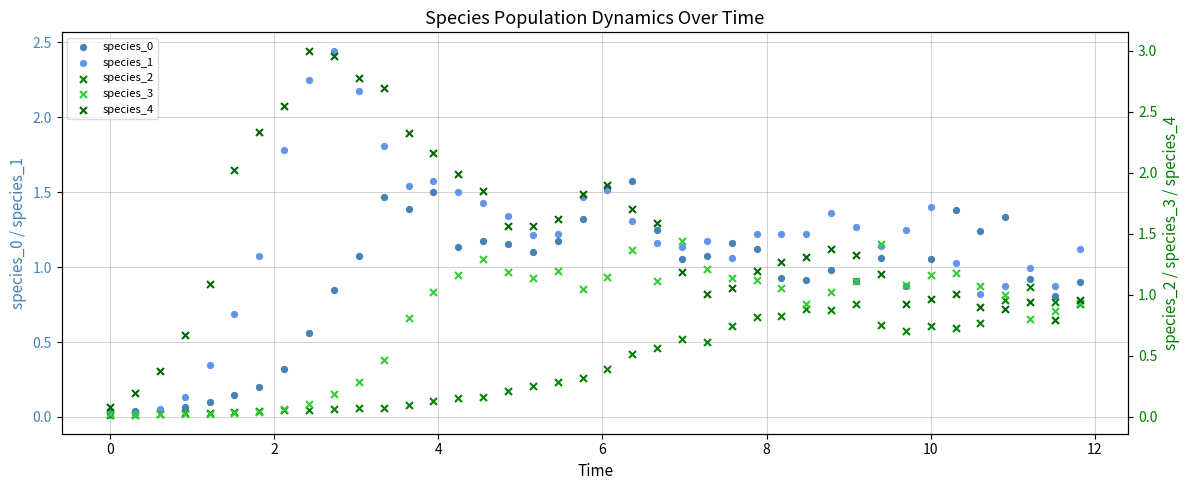

Which series has the largest total across all categories?

species_4